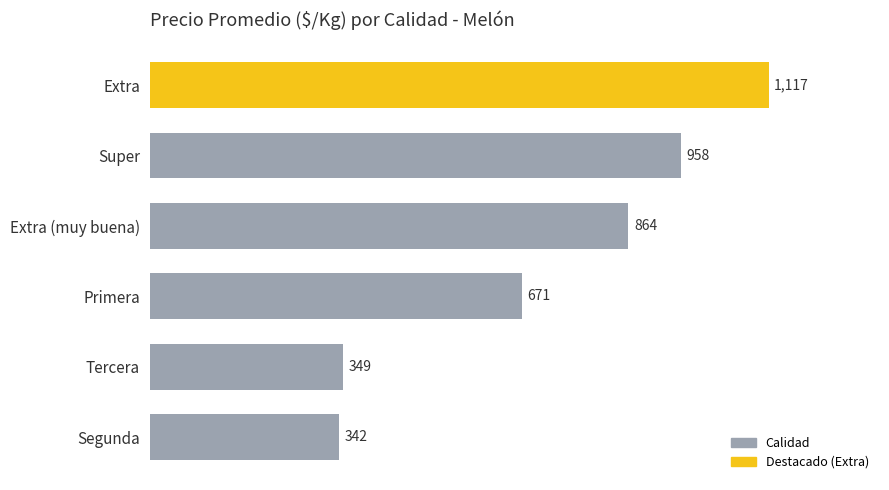

What is the label of the 1st bar from the top?

Extra